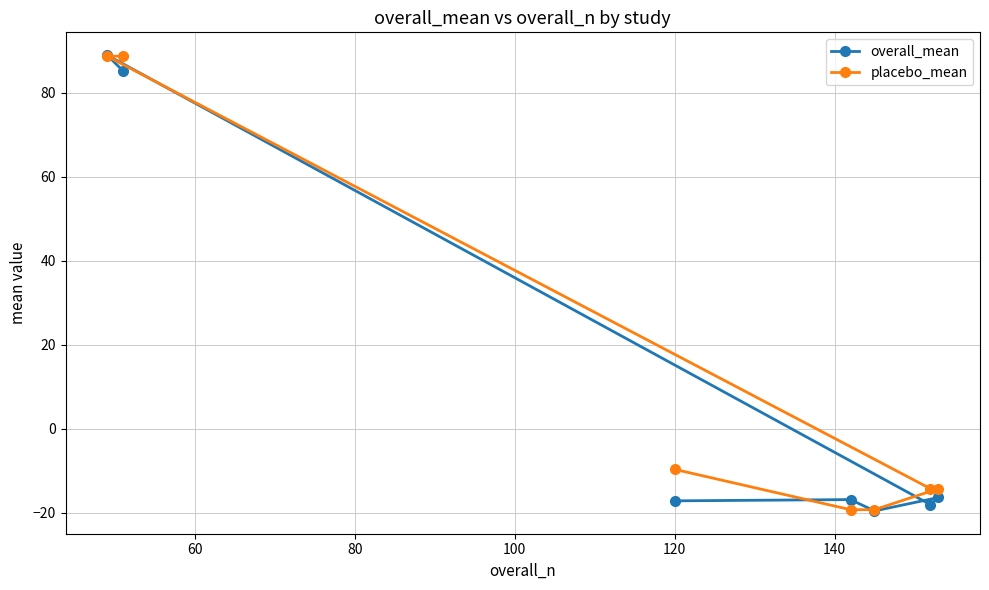

What is the lowest value of the placebo_mean series?

-19.3